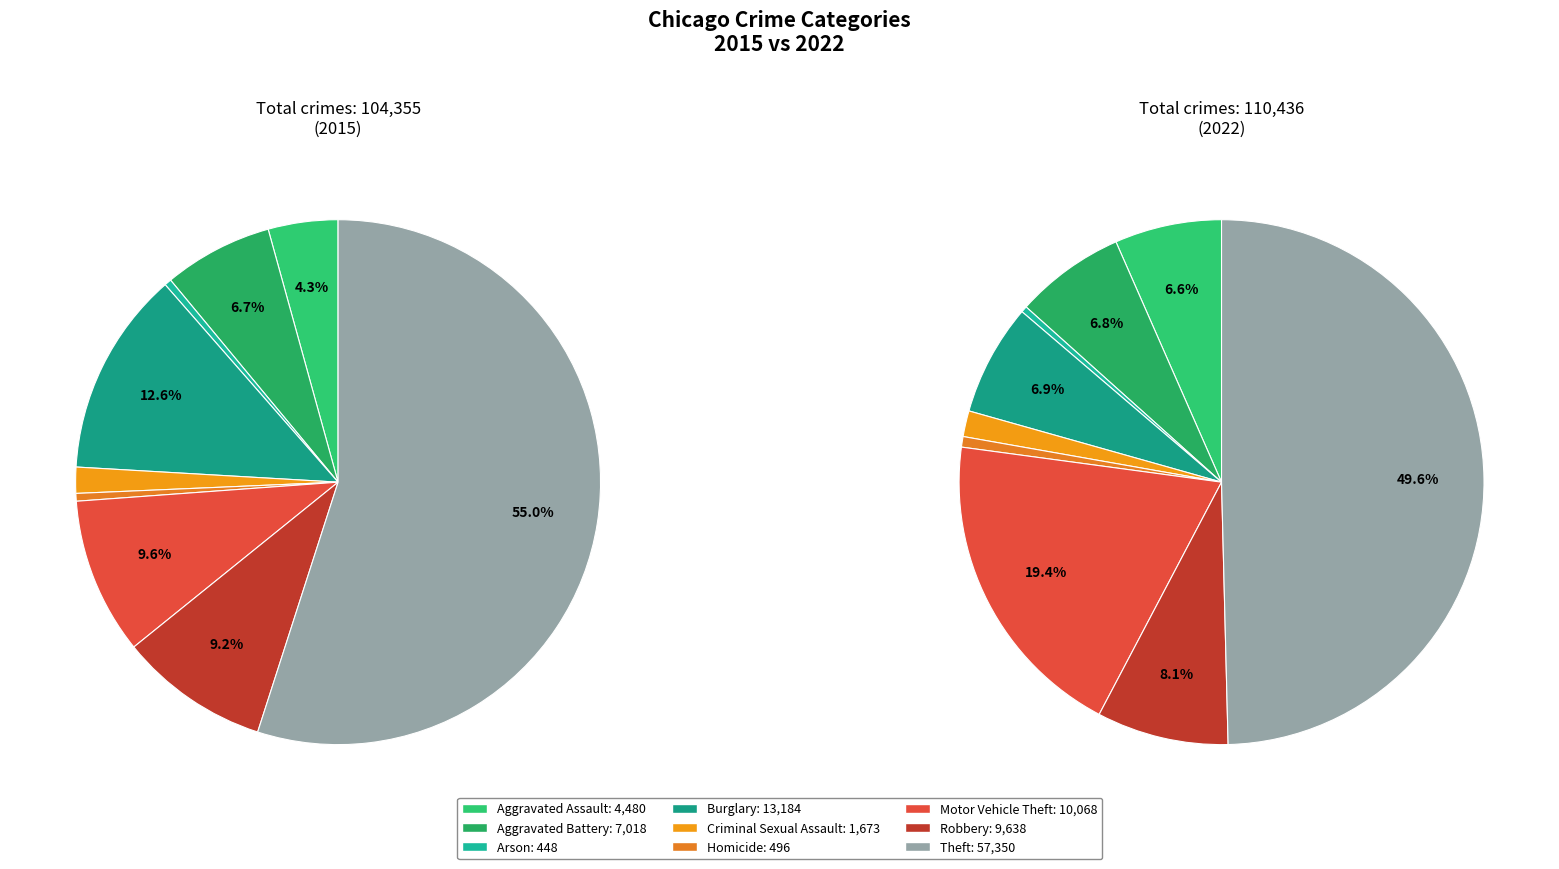

Combined, do Robbery and Theft account for over 50%?

Yes